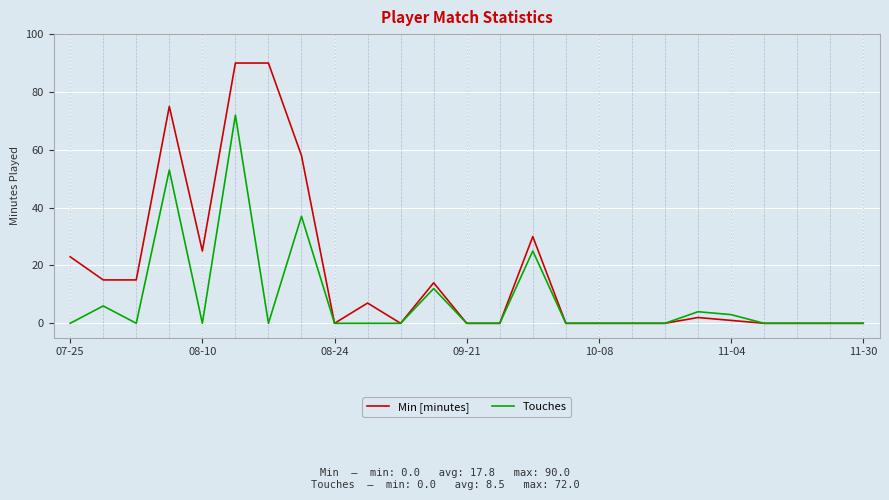

What is the maximum value shown in the chart?

90